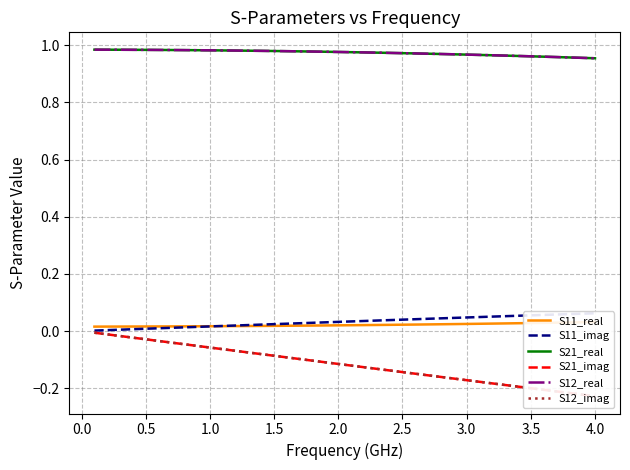

True or false: S11_imag and S12_imag cross at least once.

False